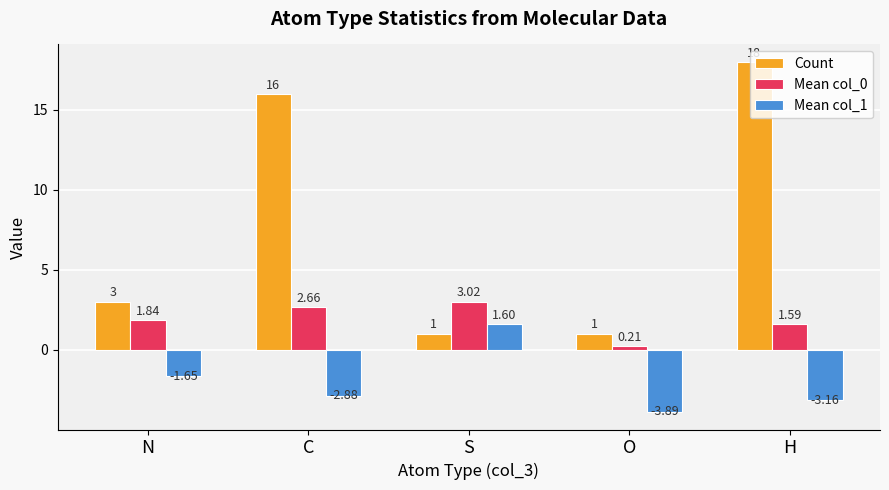

What is the highest value of the Mean col_1 series?

1.6